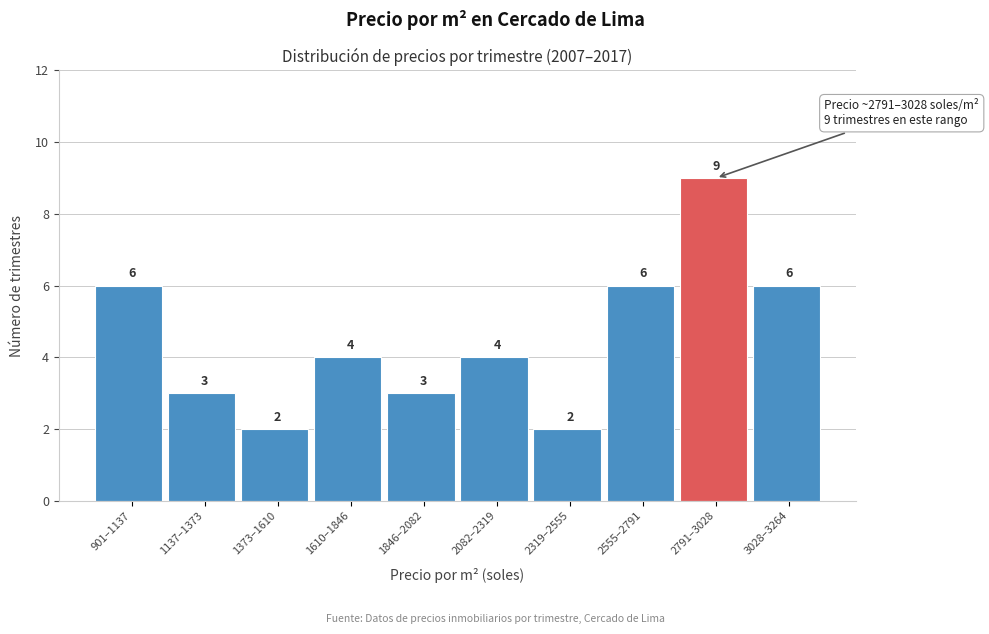

Reading left to right, transcribe all the data shown in this chart.

901–1137=6	1137–1373=3	1373–1610=2	1610–1846=4	1846–2082=3	2082–2319=4	2319–2555=2	2555–2791=6	2791–3028=9	3028–3264=6